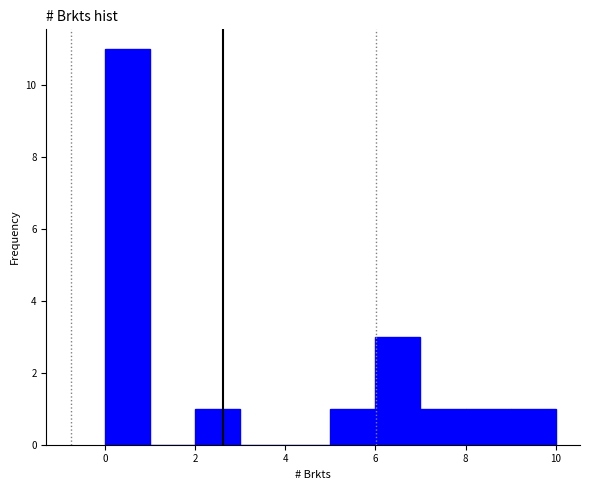

Reading left to right, list every bar in this chart as the range it spans on the x-axis followed by its height. The values are not printed on the chart, so give them approximately, as read against the axis.

0 to 1: 11
1 to 2: 0
2 to 3: 1
3 to 4: 0
4 to 5: 0
5 to 6: 1
6 to 7: 3
7 to 8: 1
8 to 9: 1
9 to 10: 1